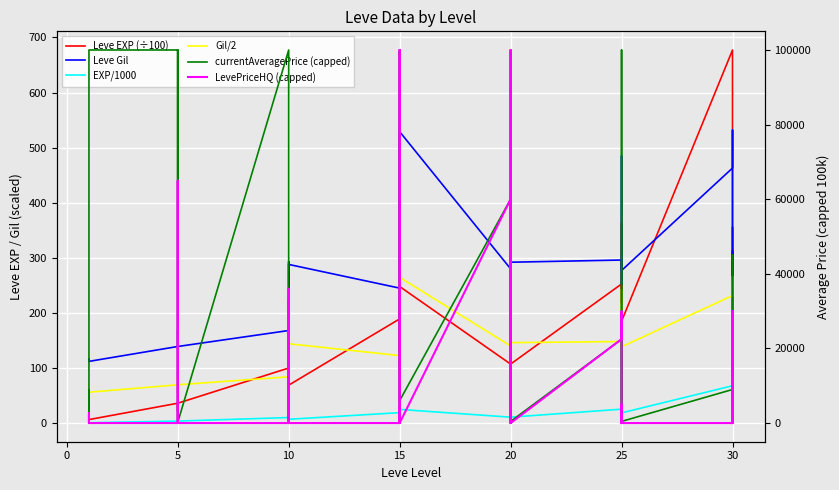

Count the number of data series in this chart.

6